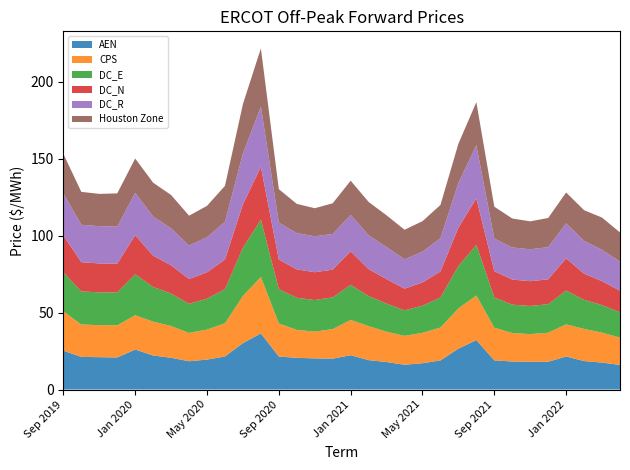

Reading left to right, list all the values displayed in this chart.

AEN: 25.2	21.2	21.0	20.8	26.0	22.1	20.6	18.4	19.4	21.5	30.2	36.5	21.4	20.6	20.2	20.1	22.3	19.1	17.9	16.1	17.1	18.9	26.6	32.1	19.0	18.2	18.0	18.0	21.4	18.5	17.5	16.0
CPS: 25.5	21.1	20.8	20.8	22.3	22.0	20.6	18.4	19.5	21.5	30.6	36.6	21.5	18.1	17.4	19.2	22.9	22.1	19.7	18.8	19.7	21.4	26.1	29.0	21.2	18.5	18.0	18.8	20.9	20.9	19.5	17.8
DC_E: 25.4	21.5	21.3	21.4	26.6	22.6	21.1	18.9	20.1	22.2	31.3	37.3	22.3	20.9	20.5	20.6	22.8	19.5	18.3	16.6	17.6	19.5	27.5	32.8	19.7	18.4	18.3	18.5	21.9	18.9	17.9	16.4
DC_N: 23.9	19.0	18.8	18.7	25.4	20.3	18.3	16.1	17.2	19.2	28.3	34.3	19.3	18.4	18.1	18.0	21.8	17.5	15.9	14.1	15.1	16.9	24.9	30.2	17.0	16.3	16.1	16.2	20.9	17.0	15.5	14.0
DC_R: 27.3	24.3	24.2	24.1	27.6	25.4	24.0	21.8	22.7	24.5	33.0	39.1	24.0	23.6	23.3	23.2	23.7	22.0	20.8	19.1	20.0	21.6	29.1	34.5	21.2	20.8	20.7	20.9	22.8	21.3	20.4	18.9
Houston Zone: 25.7	21.4	21.0	21.6	22.3	21.9	21.6	19.4	20.4	23.3	32.1	37.8	21.7	19.0	18.2	19.9	22.2	21.6	20.6	19.2	19.8	21.6	25.4	28.0	20.7	18.8	18.1	19.0	20.0	19.9	20.9	18.9